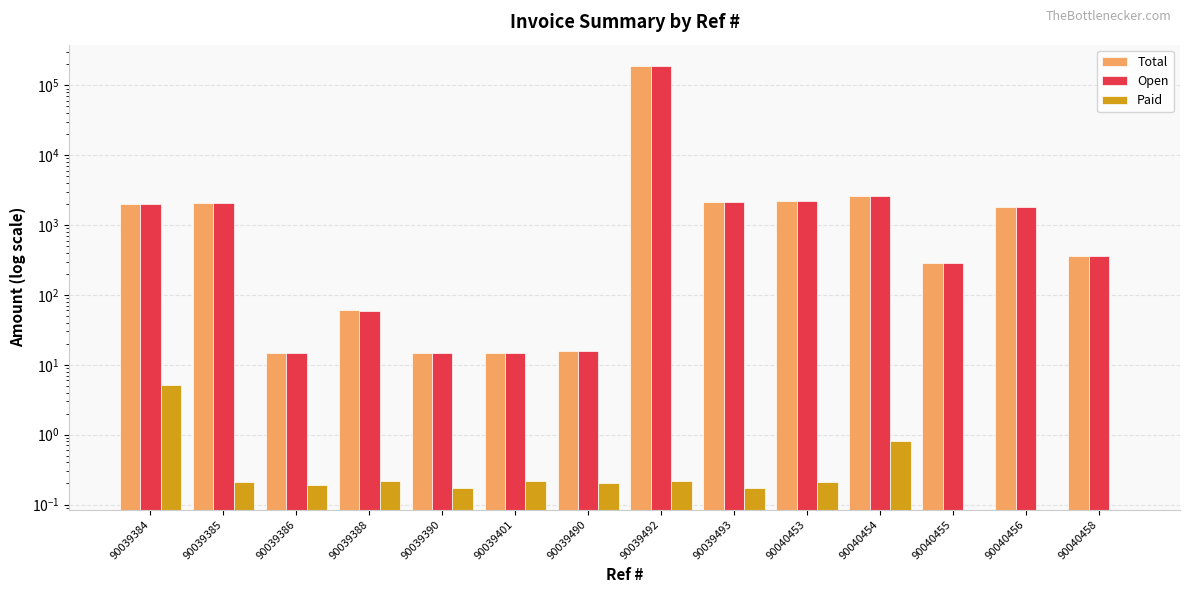

Which has a higher value, 90040456 or 90039401?

90040456